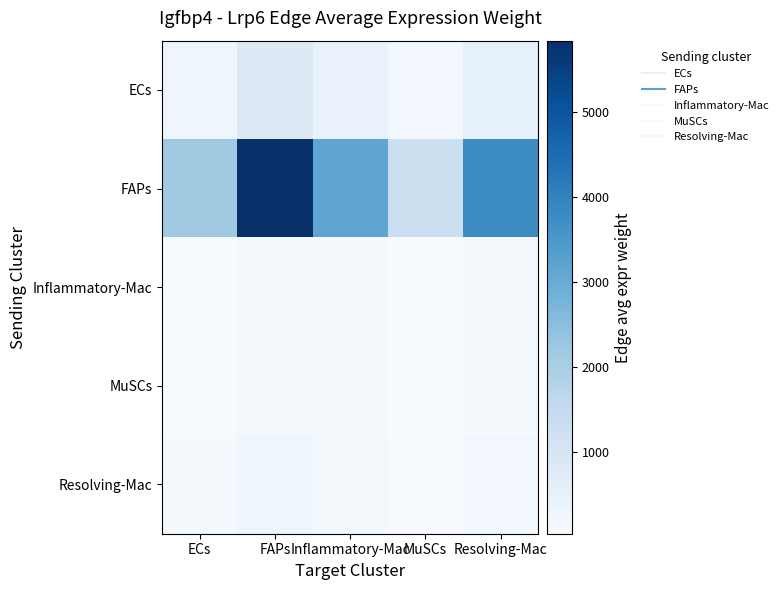

Which series has the widest spread of values?

FAPs